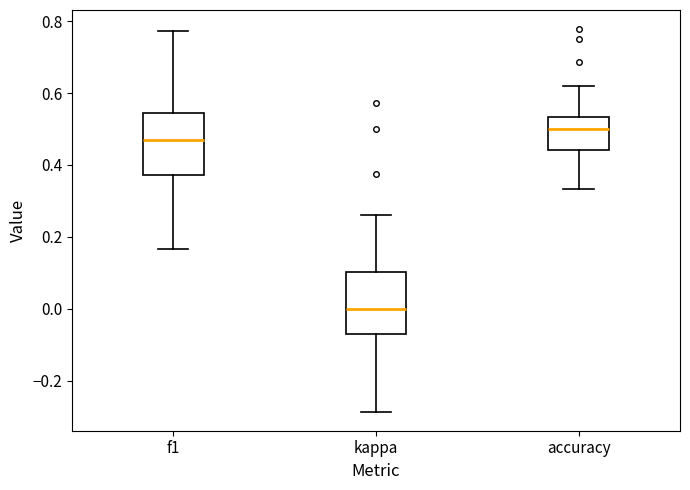

Which box has the lowest median line?

kappa